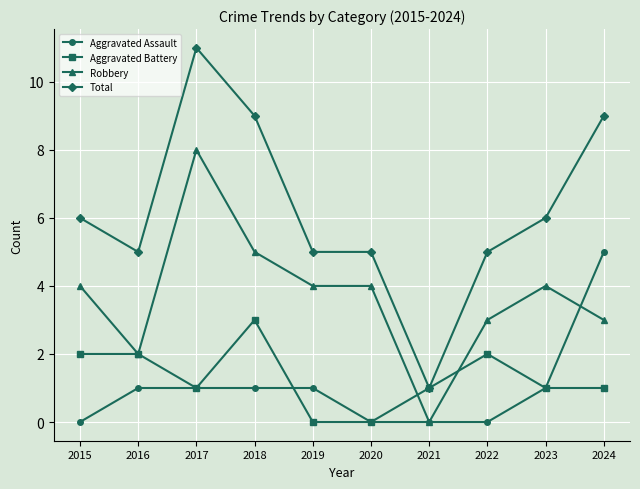

Reading left to right, list all the values displayed in this chart.

Aggravated Assault: 2015=0	2016=1	2017=1	2018=1	2019=1	2020=0	2021=0	2022=0	2023=1	2024=5
Aggravated Battery: 2015=2	2016=2	2017=1	2018=3	2019=0	2020=0	2021=1	2022=2	2023=1	2024=1
Robbery: 2015=4	2016=2	2017=8	2018=5	2019=4	2020=4	2021=0	2022=3	2023=4	2024=3
Total: 2015=6	2016=5	2017=11	2018=9	2019=5	2020=5	2021=1	2022=5	2023=6	2024=9